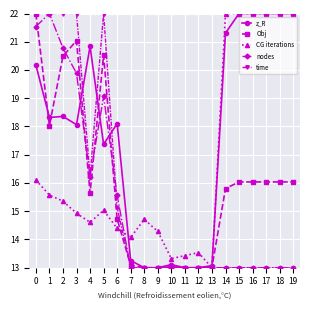

What is the minimum value for Obj?

13.0